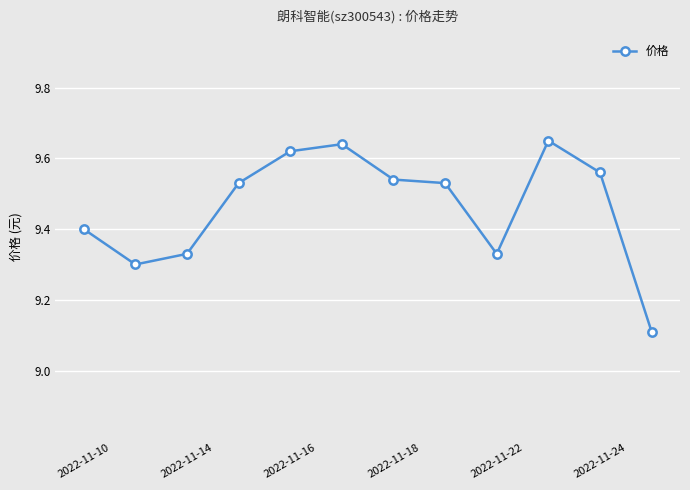

Count the number of data series in this chart.

1